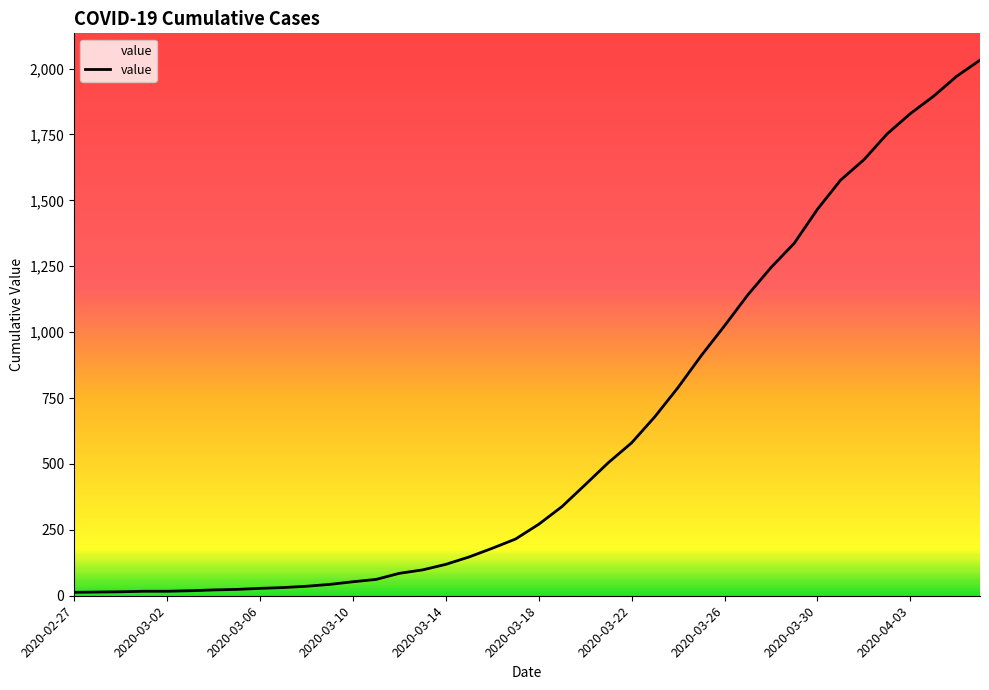

What is the difference between the maximum and minimum values?

2019